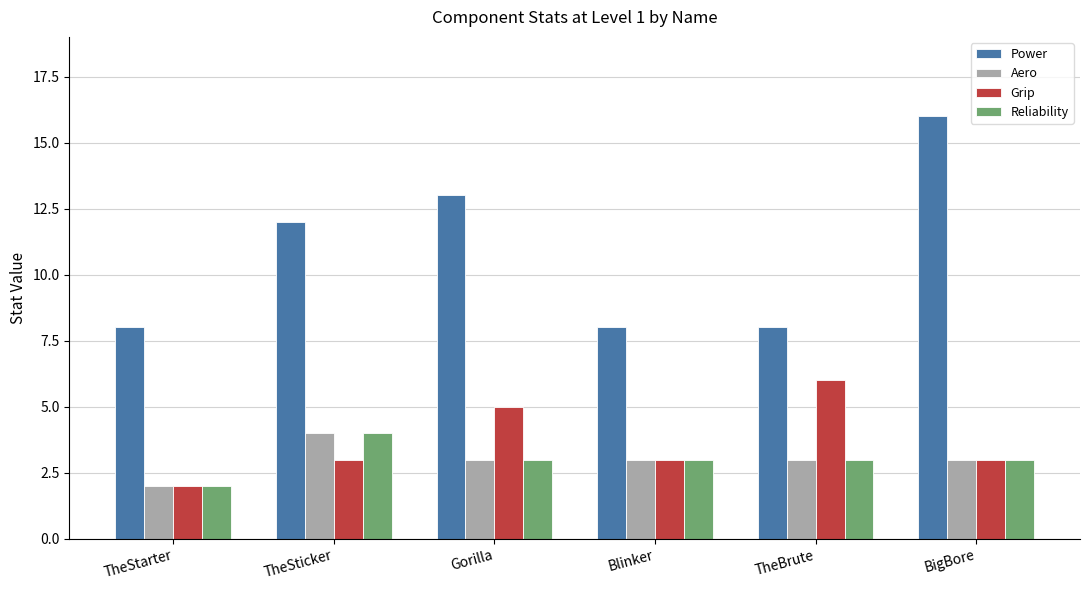

Reading left to right, transcribe all the data shown in this chart.

Power: TheStarter=8	TheSticker=12	Gorilla=13	Blinker=8	TheBrute=8	BigBore=16
Aero: TheStarter=2	TheSticker=4	Gorilla=3	Blinker=3	TheBrute=3	BigBore=3
Grip: TheStarter=2	TheSticker=3	Gorilla=5	Blinker=3	TheBrute=6	BigBore=3
Reliability: TheStarter=2	TheSticker=4	Gorilla=3	Blinker=3	TheBrute=3	BigBore=3